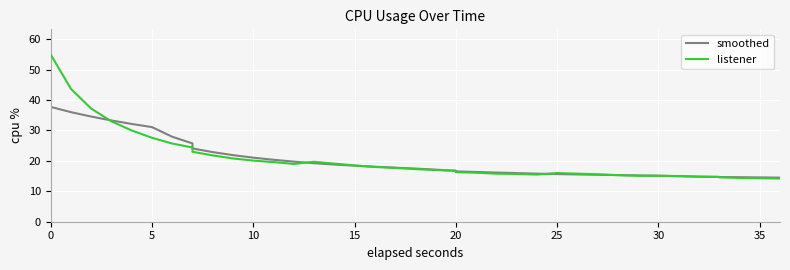

List the series in order of their peak value, highest first.

listener, smoothed